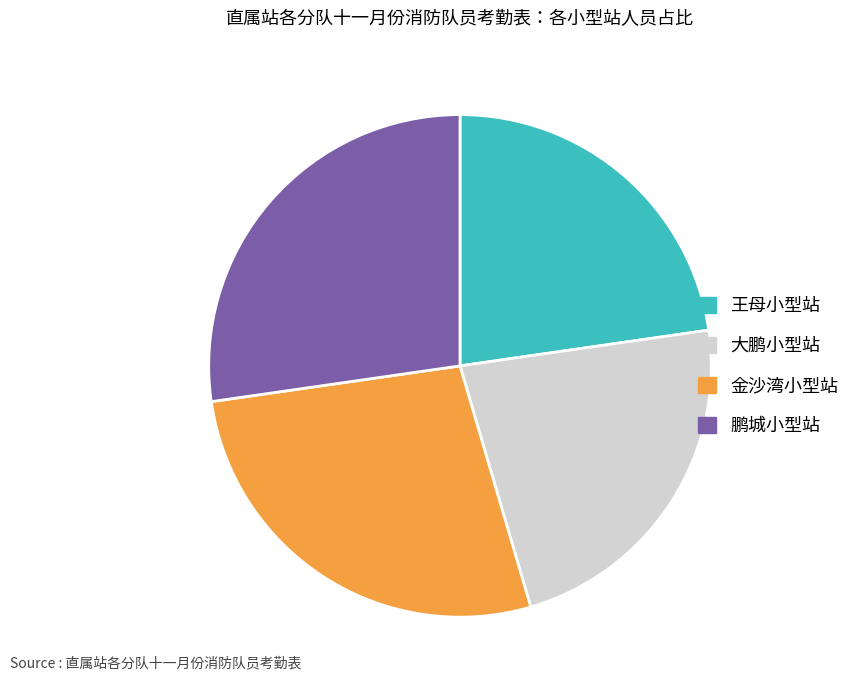

True or false: 鹏城小型站 accounts for 27% of the total.

True